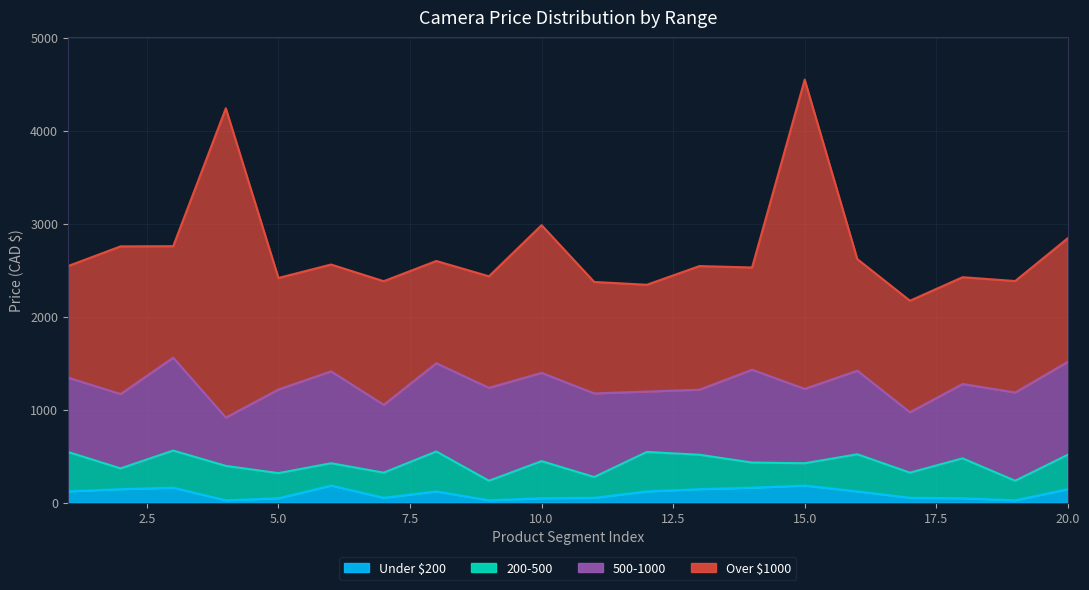

At which category does 200-500 reach its first local valley?

2